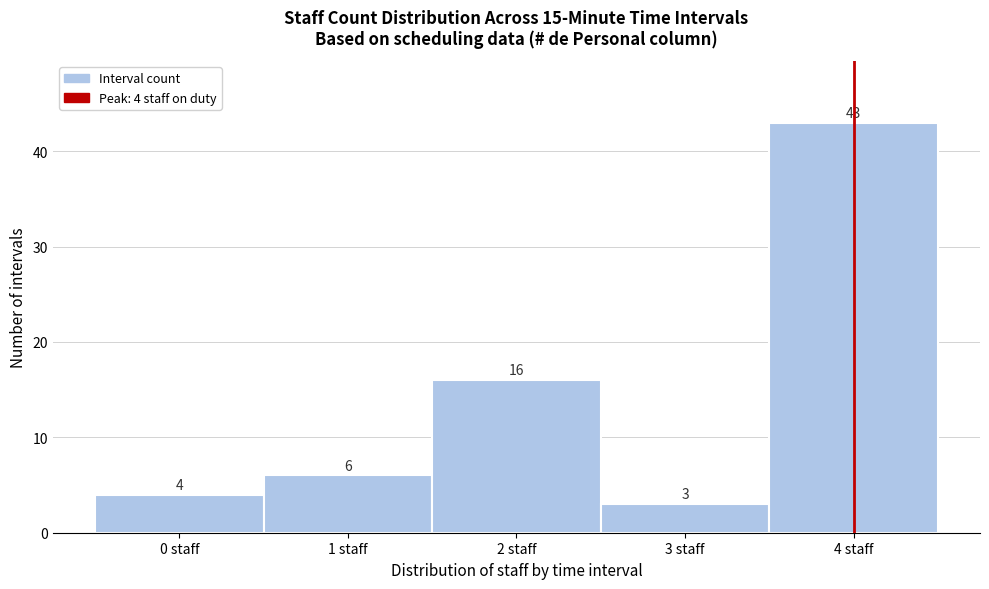

Over which range of the x-axis is the bar tallest?

3.5 to 4.5